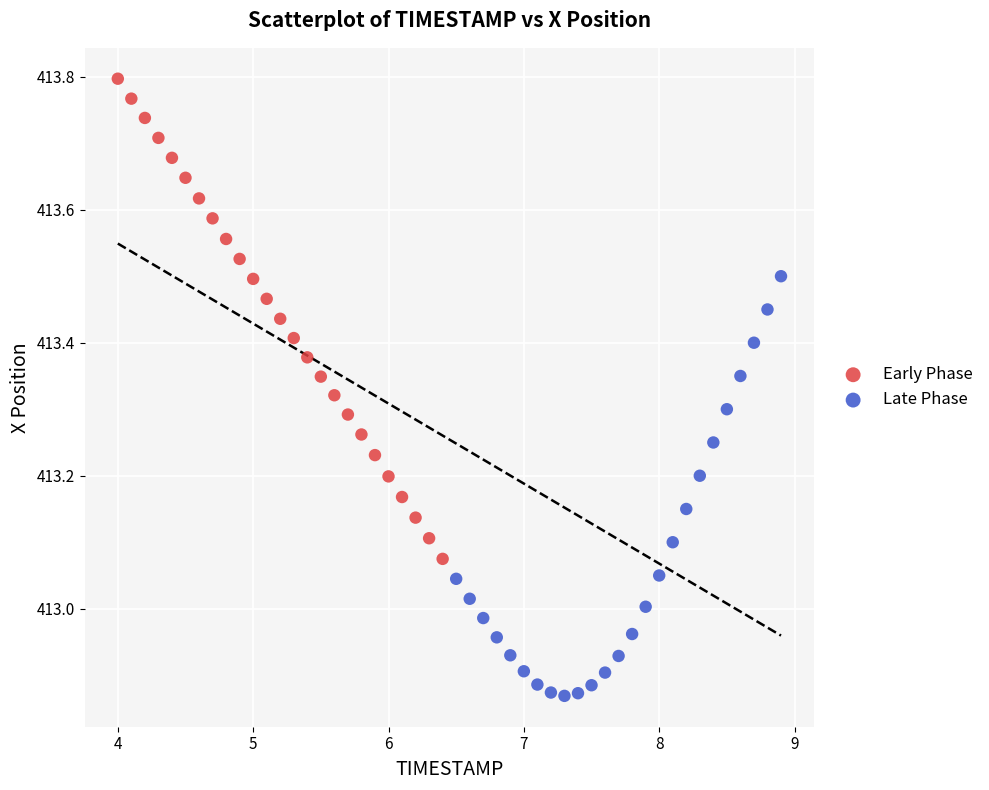

Which series contains the highest Y value?

Early Phase